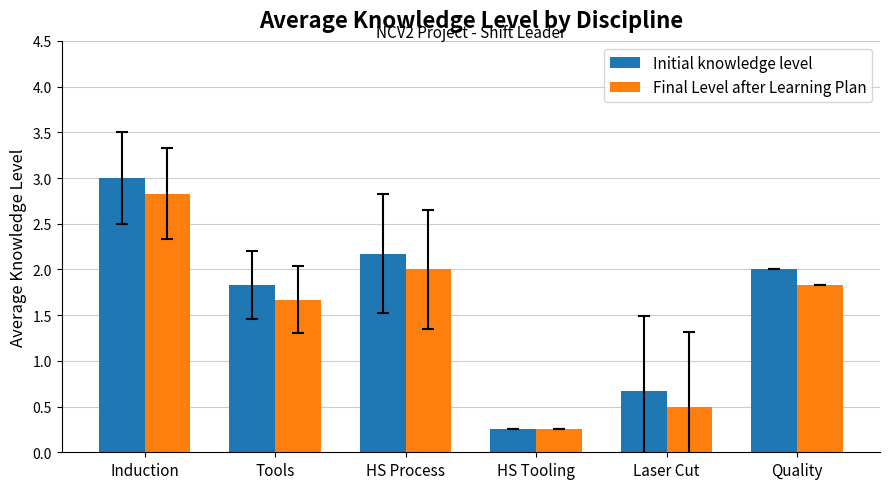

The Initial knowledge level series shows 0.6 at HS Process. True or false?

False